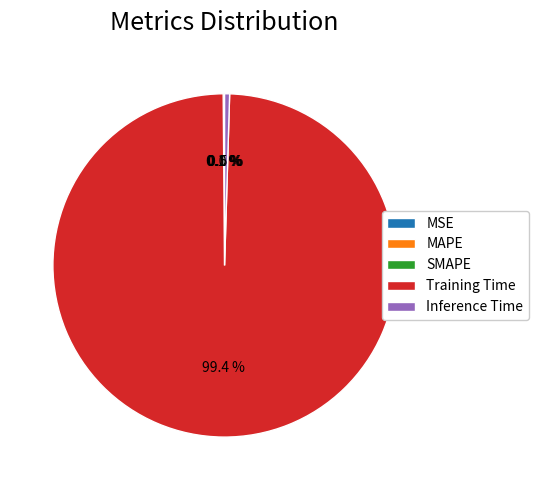

To the nearest percent, what is the difference between the largest and smallest slice percentages?

99%